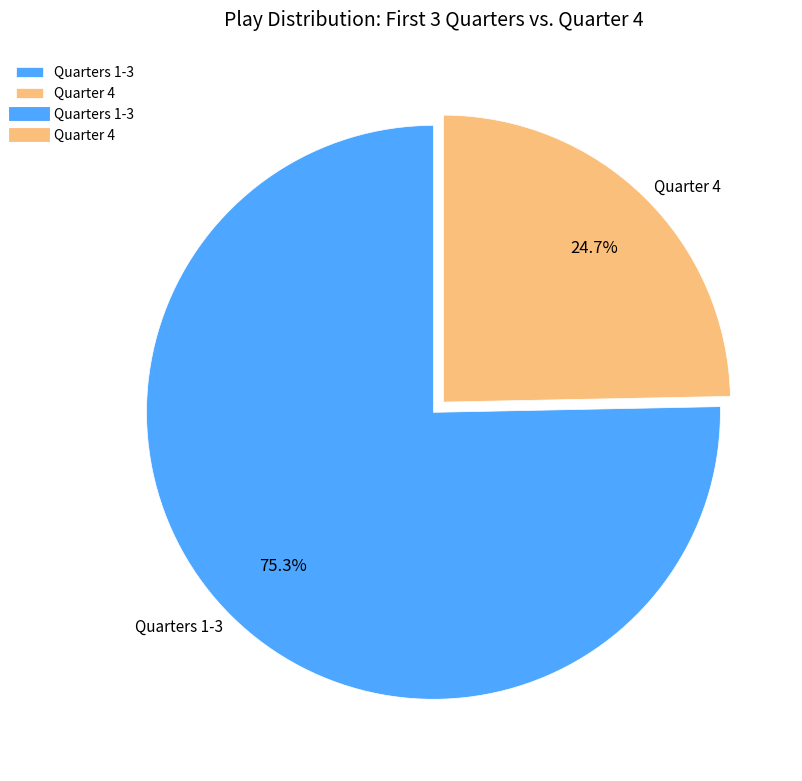

Rank the categories by value from highest to lowest.

Quarters 1-3, Quarter 4